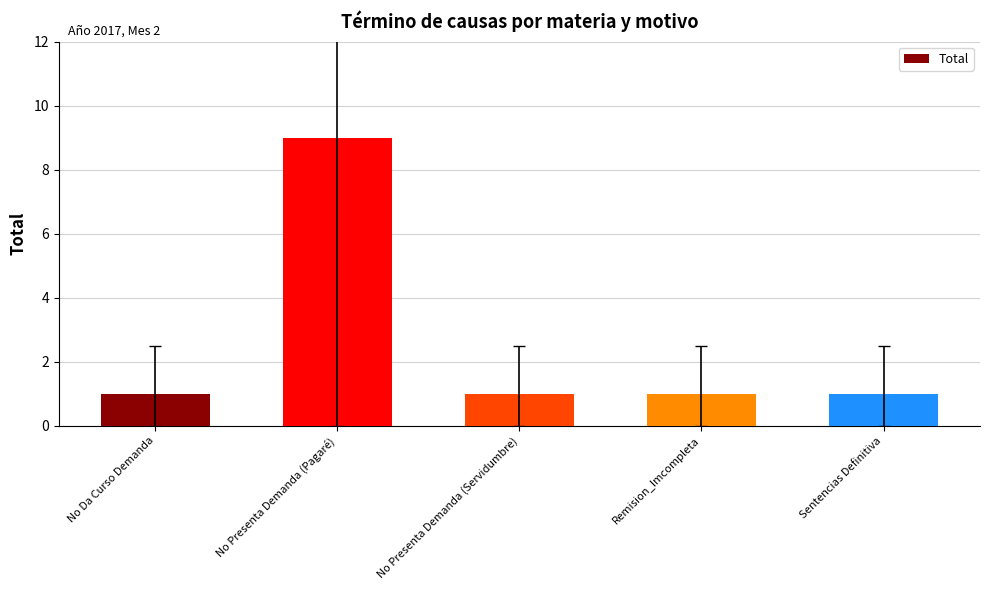

What is the change in value from No Presenta Demanda (Pagaré) to Remision_Imcompleta?

-8